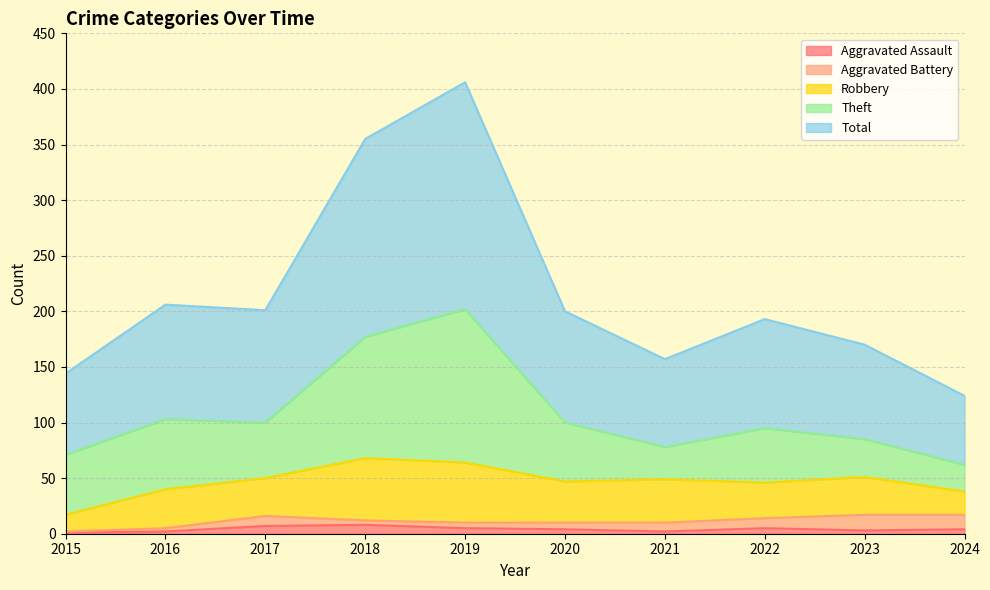

What is the sum of the Robbery values at 2020 and 2017?

71